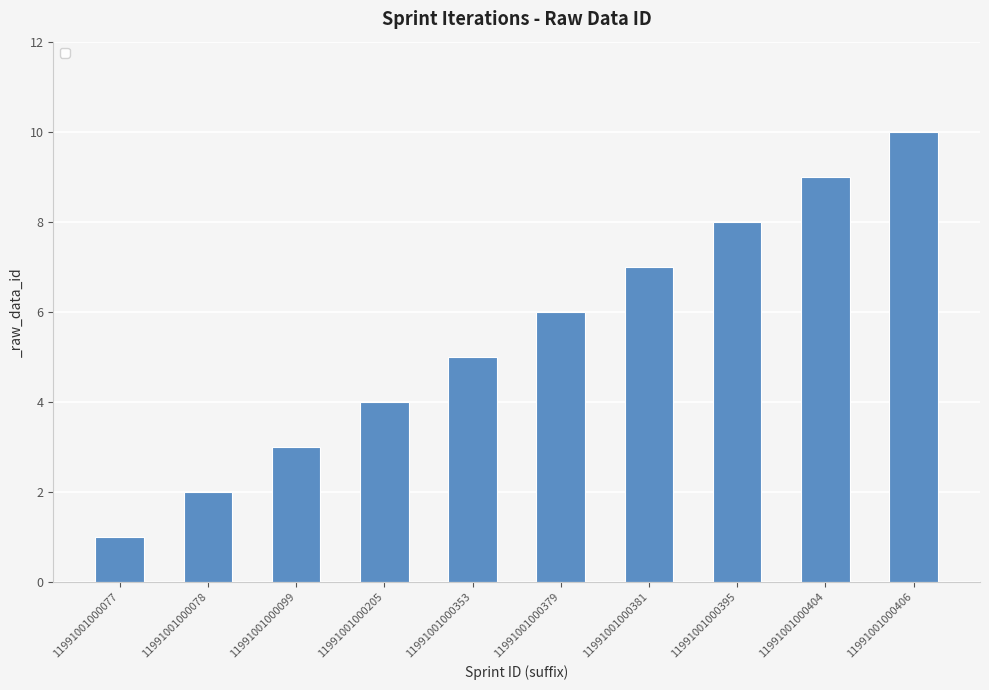

Approximately how many times larger is the value at 11991001000406 compared to 11991001000404?

1.1